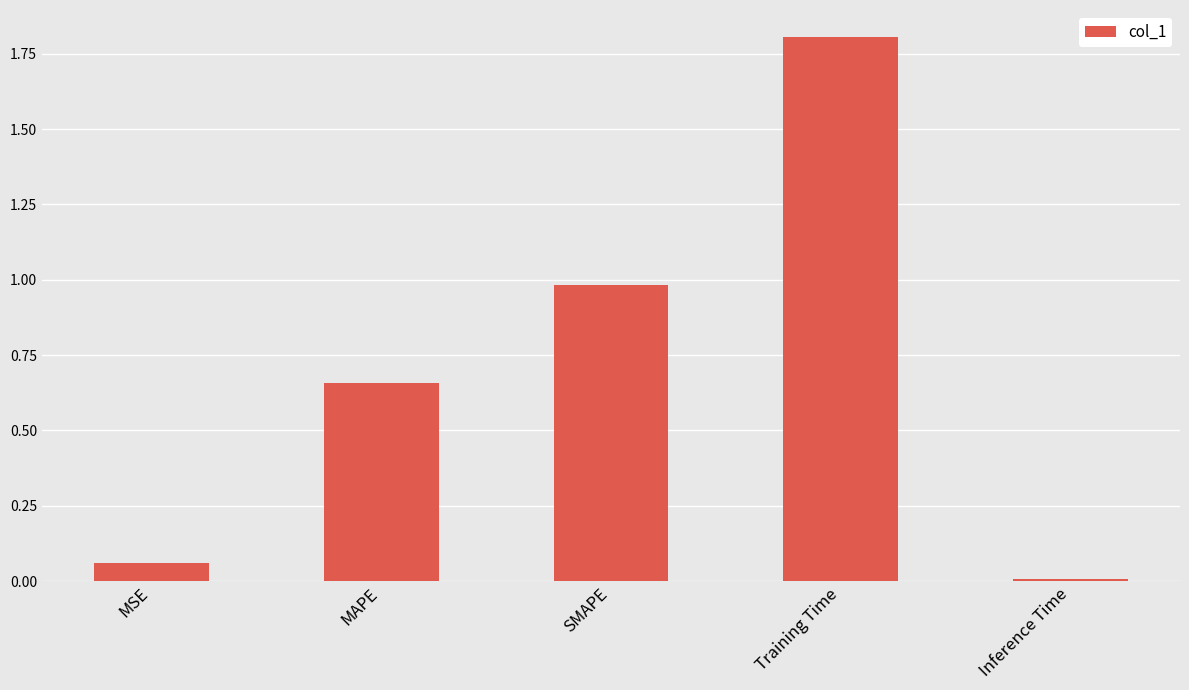

True or false: the data shows 0.0 at MSE.

False